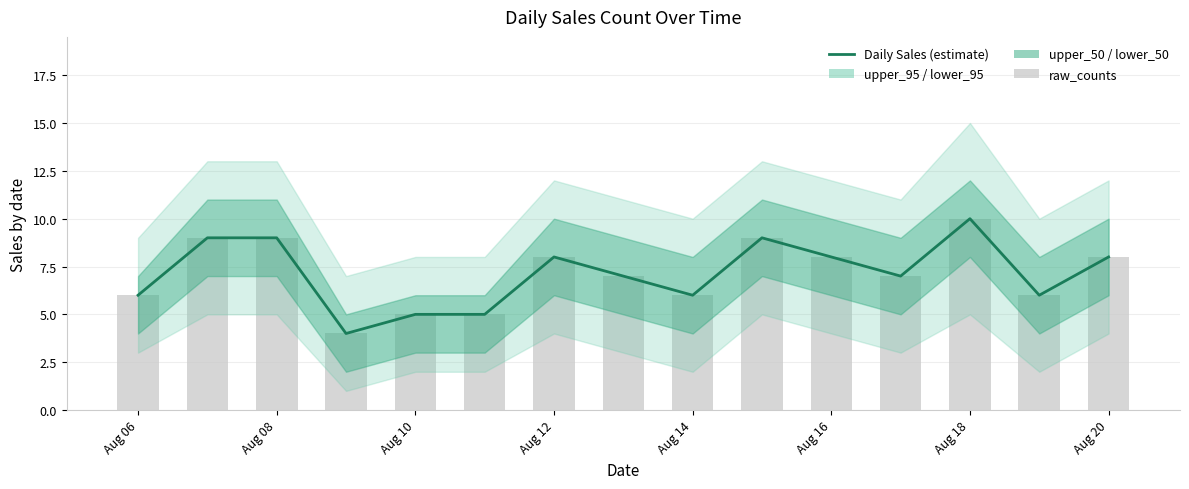

True or false: raw_counts has a value of 6 at Aug 12.

False